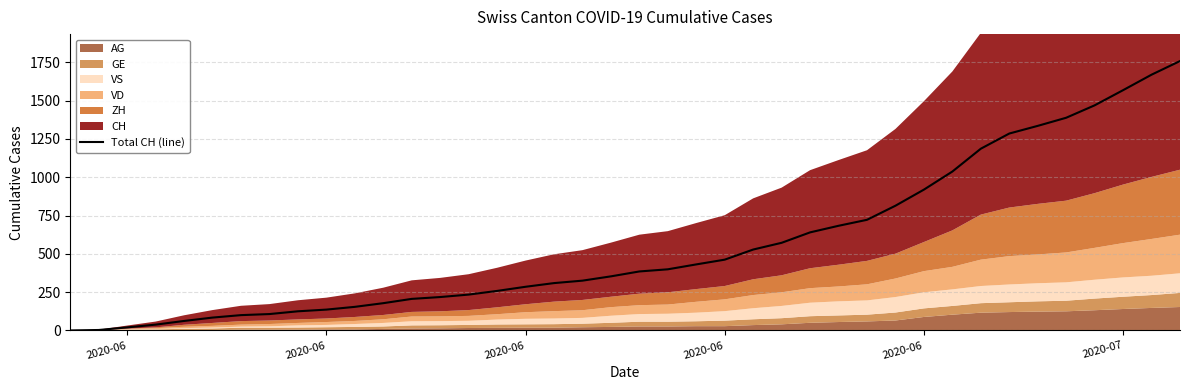

Reading right to left, what are all the values shown in this chart?

1758	1669	1568	1469	1388	1335	1285	1186	1037	919	814	722	683	640	572	528	462	431	399	385	353	325	309	285	258	234	218	206	178	154	136	125	107	100	84	62	38	20	3	0